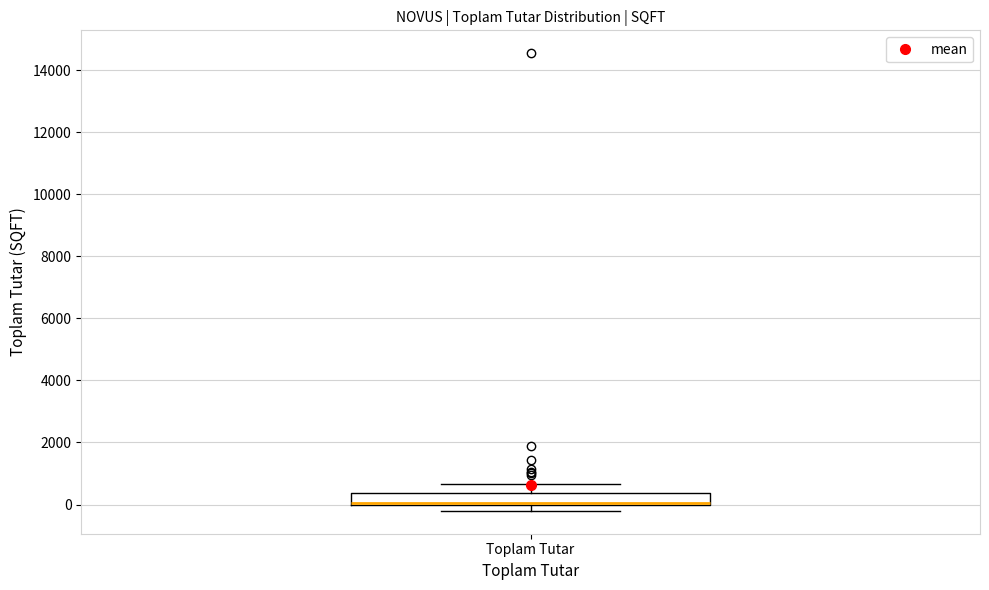

Transcribe this box plot: give where the median line is, the range the box spans, and where the two whiskers end, as read against the y-axis. The values are not printed on the chart, so give them approximately, as read against the axis.

median 0 (drawn on the box's lower edge), box 0 to 400, whiskers -200 to 600